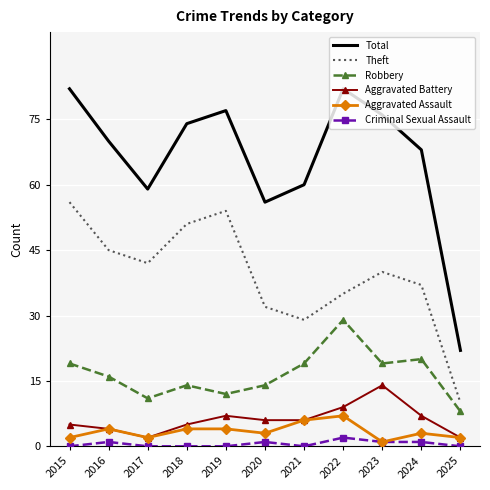

Where is the first local maximum for Total?

2019